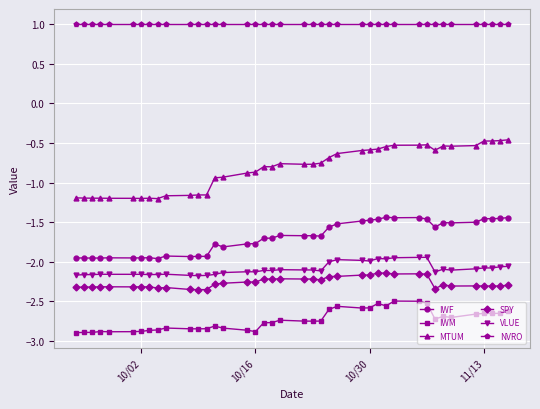

Which series has the widest spread of values?

MTUM